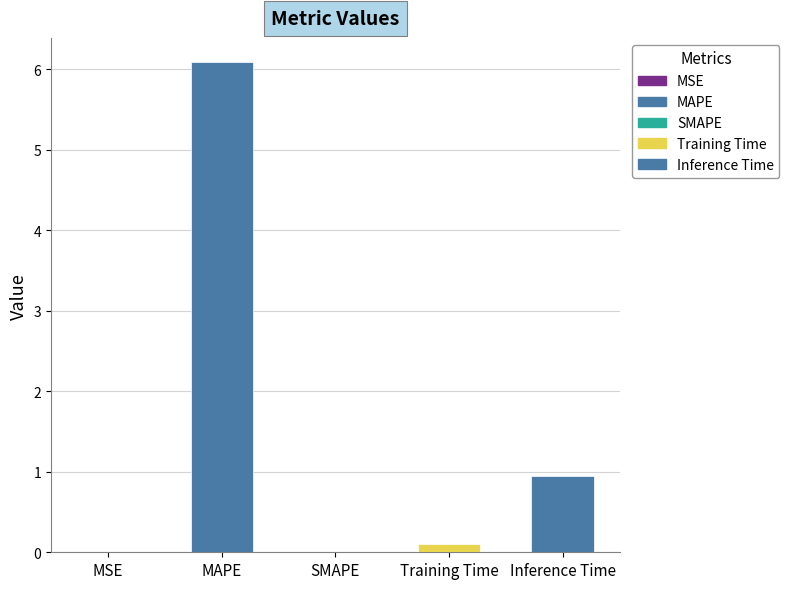

At which label is the value closest to 3?

Inference Time